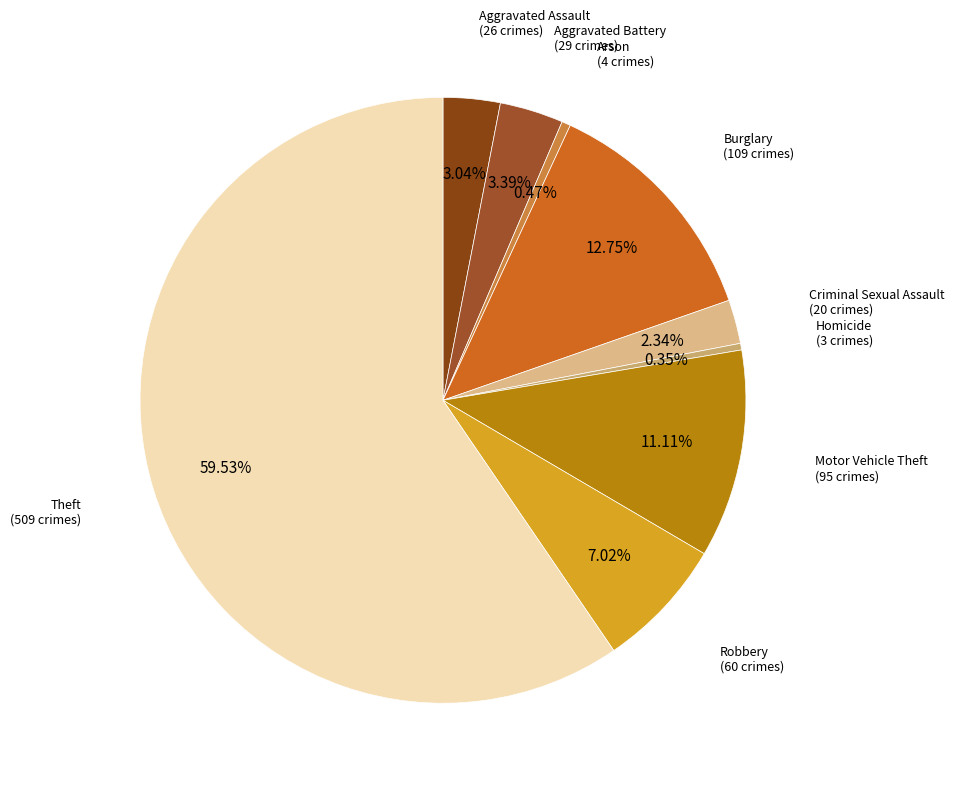

Which slice represents more than half of the pie?

Theft